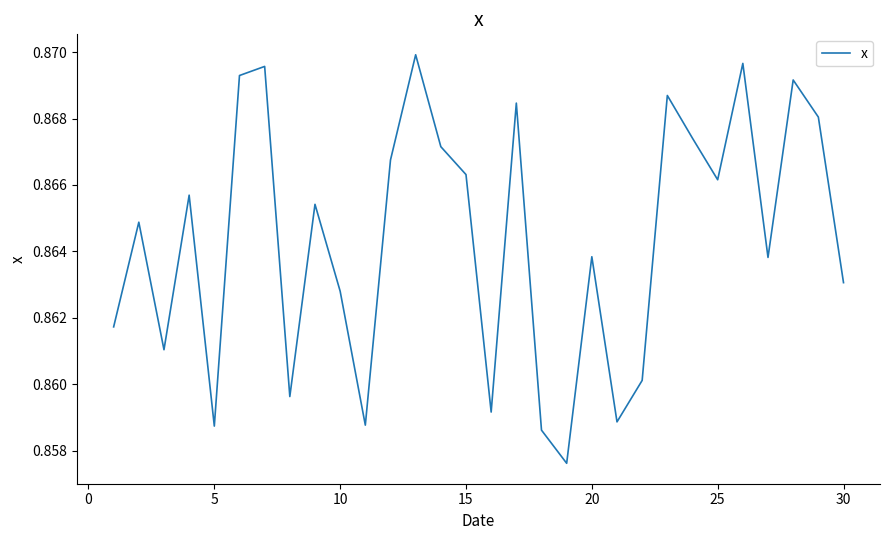

True or false: there are more than 2 points higher than both neighbors.

True